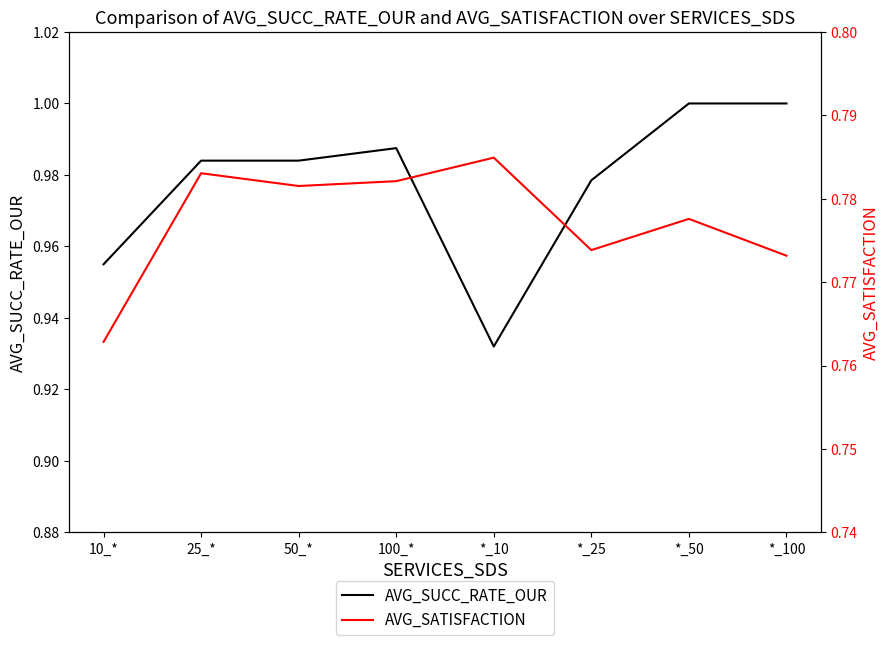

True or false: AVG_SATISFACTION has a value of 0.3 at 100_*.

False